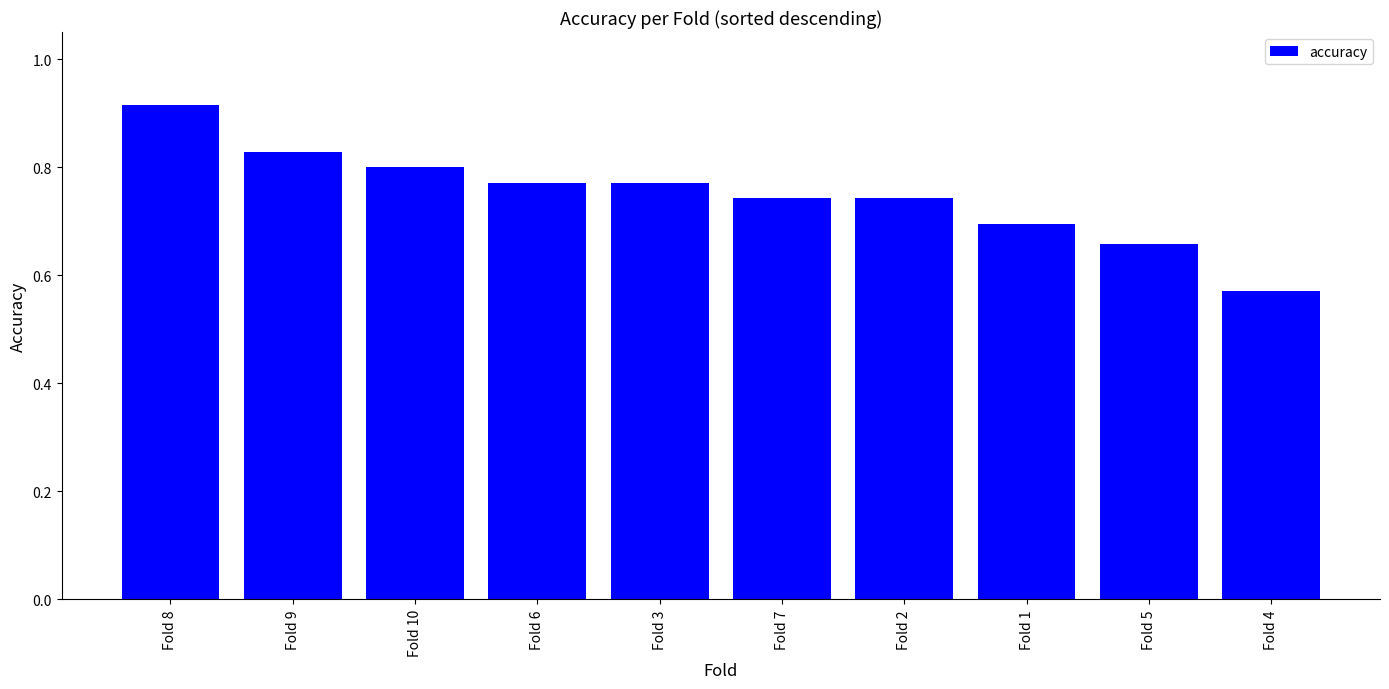

Which category has the highest value across all series?

Fold 8